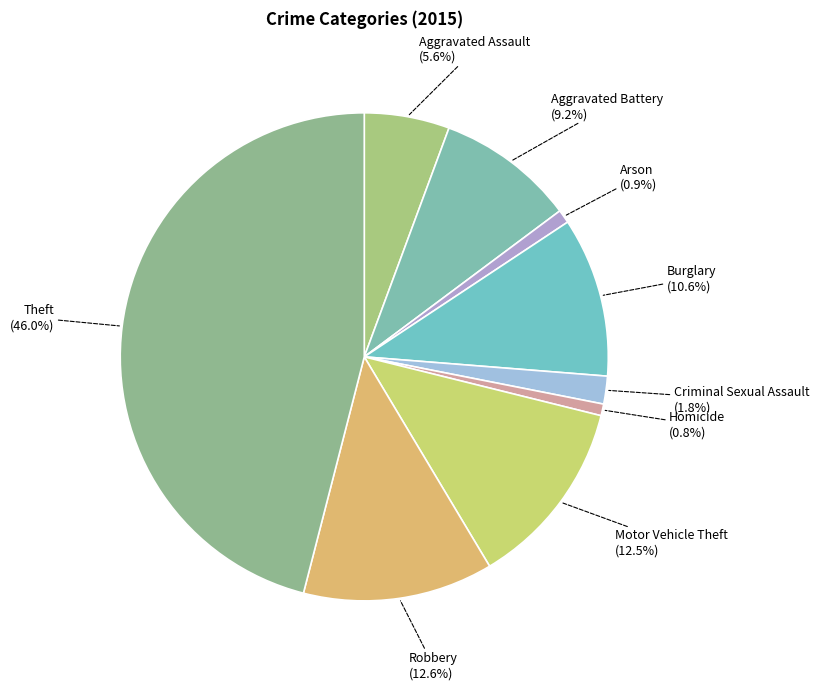

Which has a higher value, Arson or Theft?

Theft